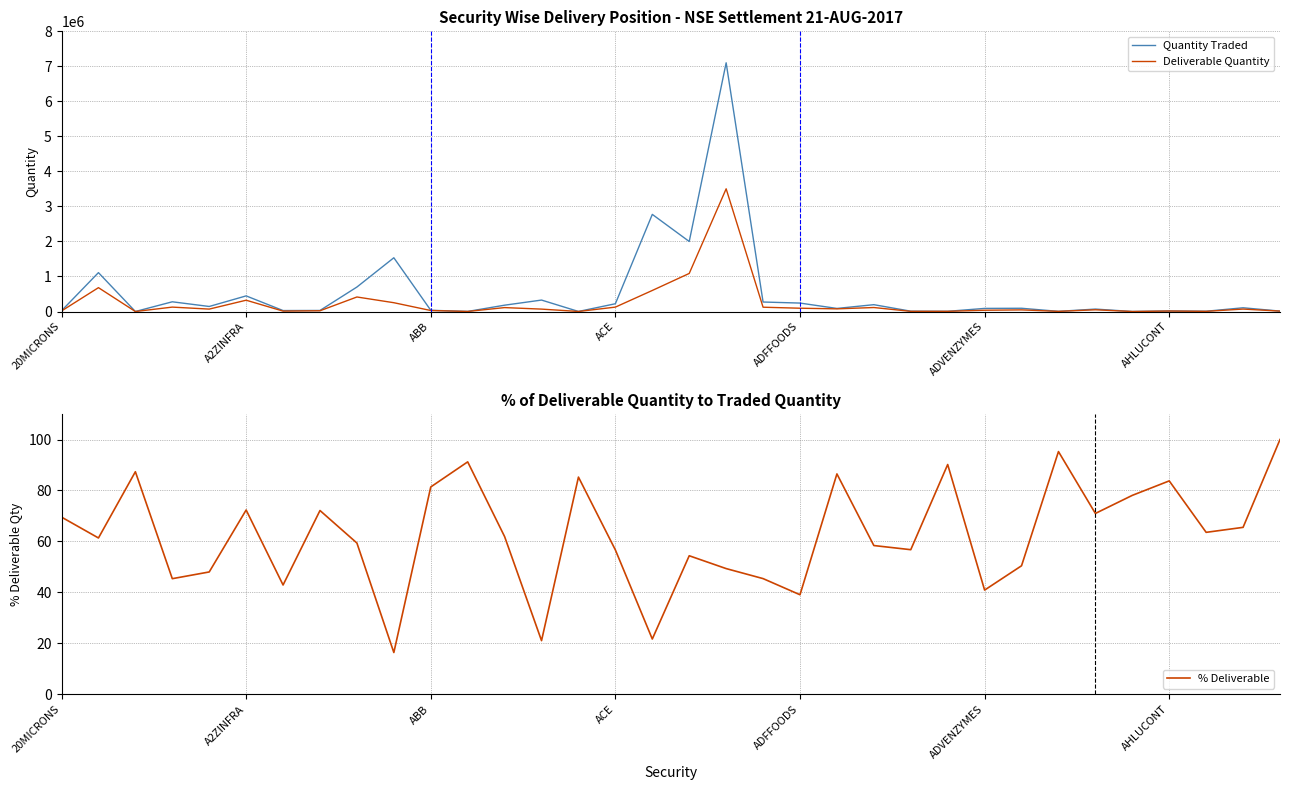

Reading left to right, transcribe all the data shown in this chart.

Quantity Traded: 22543.0	1110593.0	459.0	277689.0	144086.0	446240.0	27436.0	30166.0	699095.0	1534933.0	35376.0	2224.0	180921.0	326985.0	1763.0	222042.0	2773290.0	1999552.0	7101688.0	271255.0	241167.0	88253.0	195377.0	9403.0	5953.0	88838.0	92934.0	4548.0	69745.0	438.0	16769.0	7890.0	106853.0	12000.0
Deliverable Quantity: 15677.0	681348.0	401.0	125993.0	69174.0	322767.0	11766.0	21759.0	414997.0	251494.0	28788.0	2029.0	111963.0	68802.0	1503.0	125797.0	601238.0	1087194.0	3503549.0	123148.0	94195.0	76342.0	114058.0	5336.0	5369.0	36329.0	46874.0	4333.0	49508.0	342.0	14046.0	5015.0	70009.0	12000.0
% Deliverable: 69.5	61.4	87.4	45.4	48.0	72.3	42.9	72.1	59.4	16.4	81.4	91.2	61.9	21.0	85.2	56.6	21.7	54.4	49.3	45.4	39.1	86.5	58.4	56.8	90.2	40.9	50.4	95.3	71.0	78.1	83.8	63.6	65.5	100.0